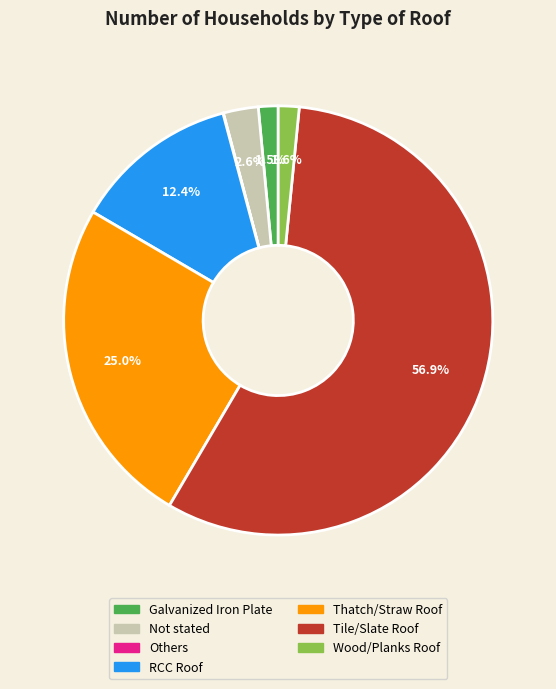

Approximately how many times larger is the value at Wood/Planks Roof compared to Thatch/Straw Roof?

0.1